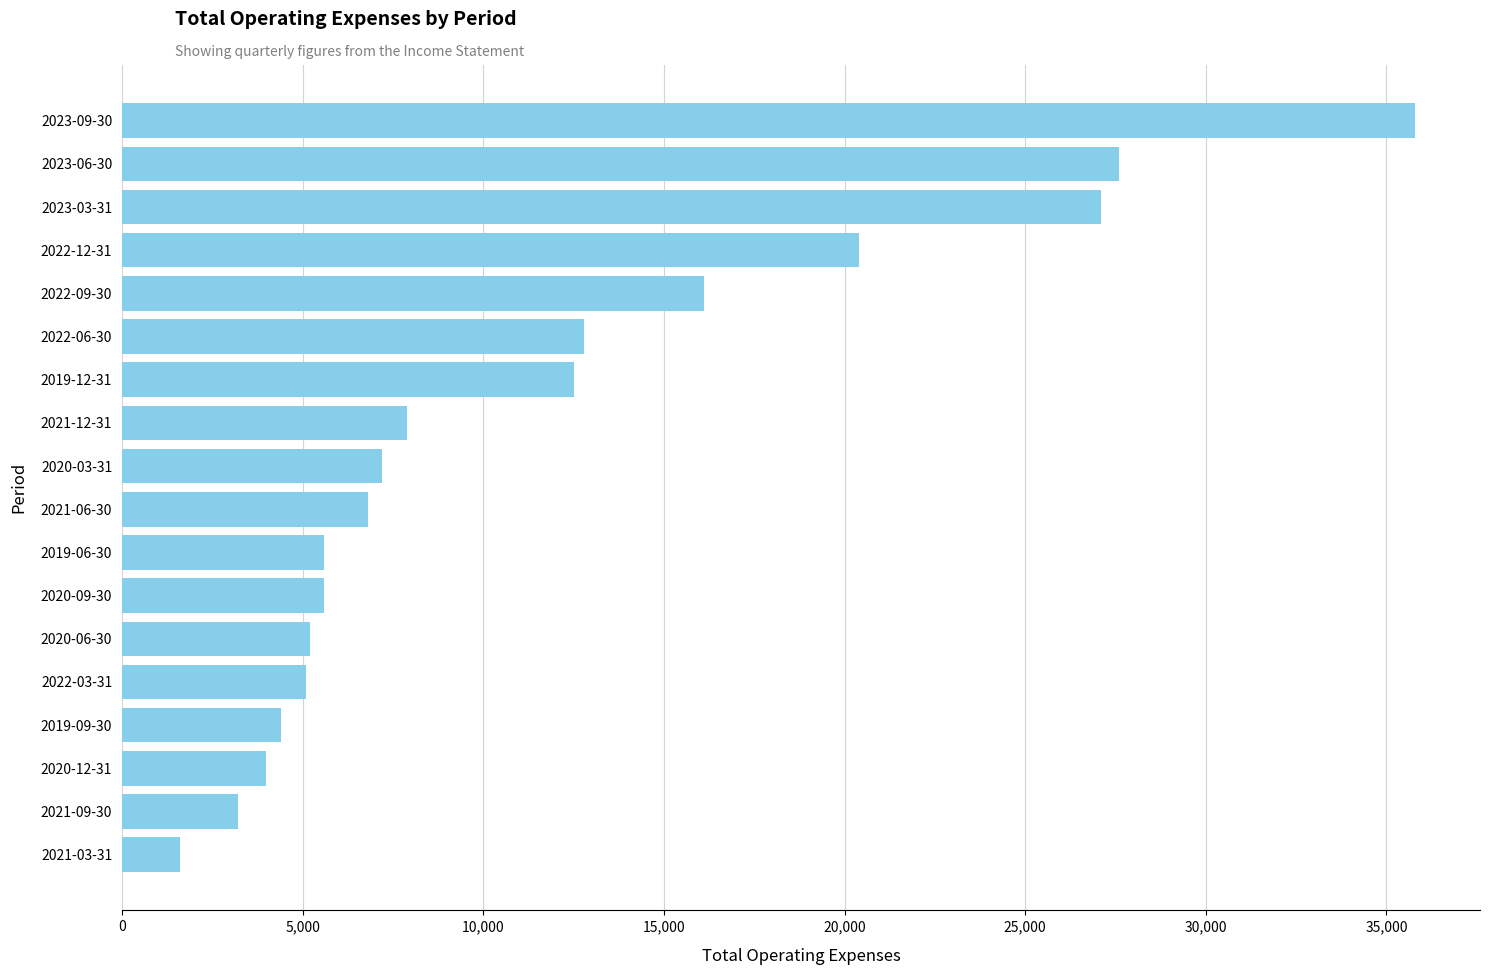

Between 2022-03-31 and 2023-06-30, which is larger?

2023-06-30